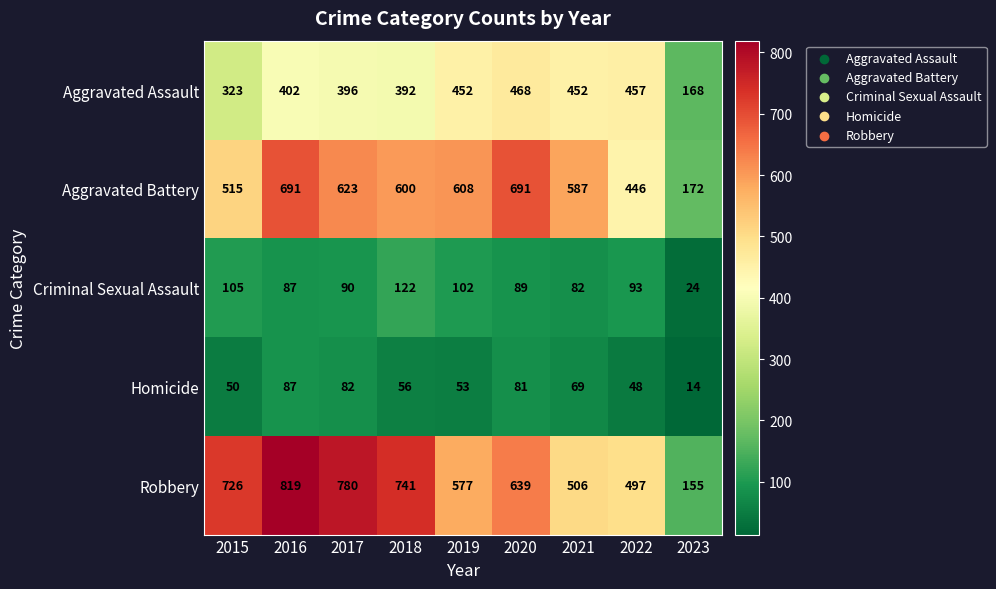

List the series in order of their peak value, highest first.

Robbery, Aggravated Battery, Aggravated Assault, Criminal Sexual Assault, Homicide